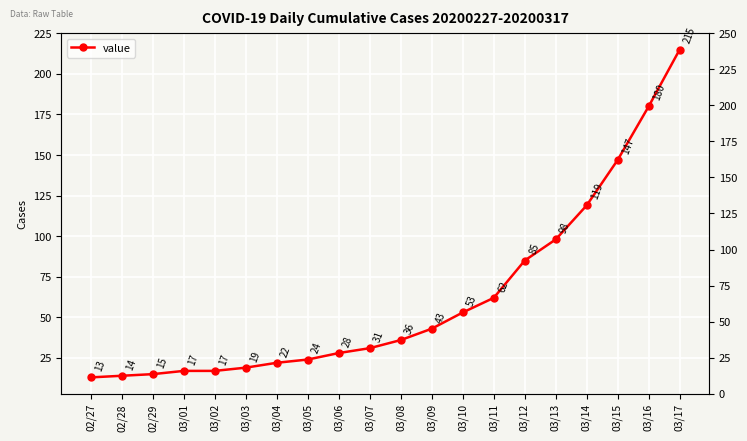

What position from the right is 03/11?

7